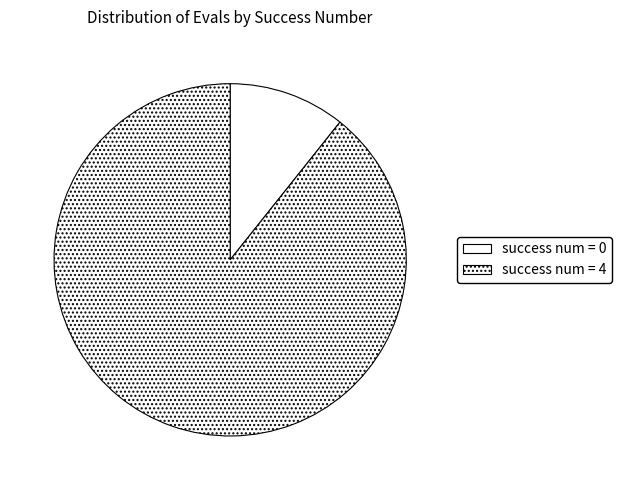

What is the largest slice in the pie chart?

success num = 4